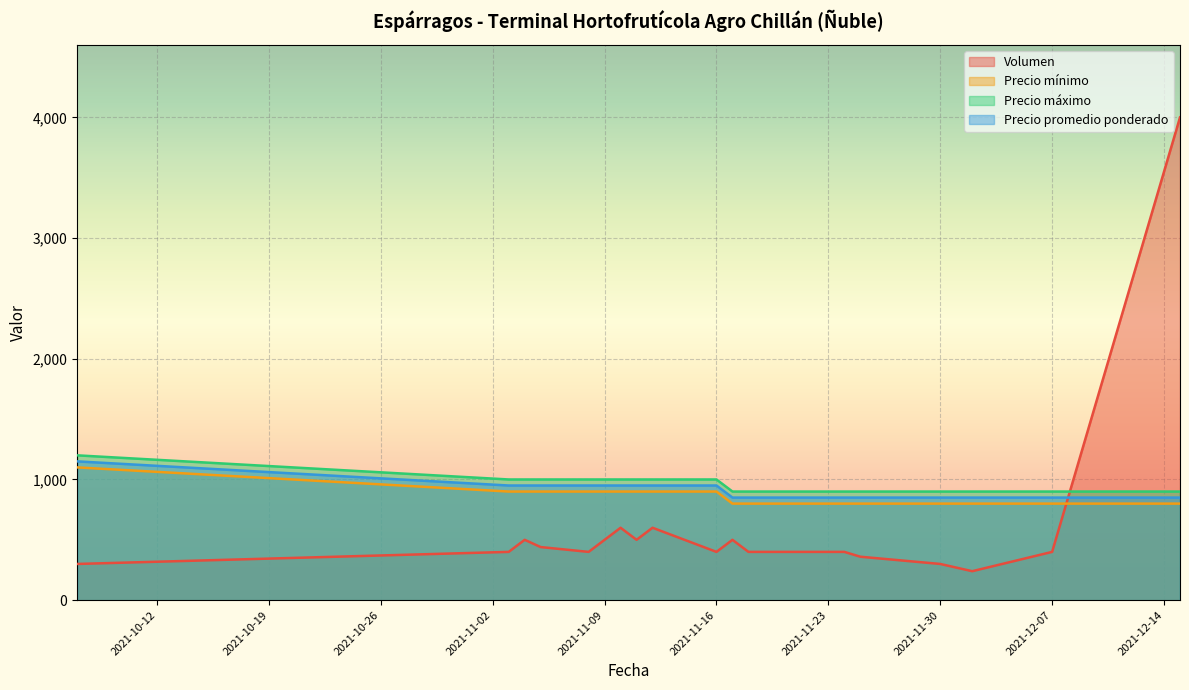

What is the sum of all Precio máximo values?

17300